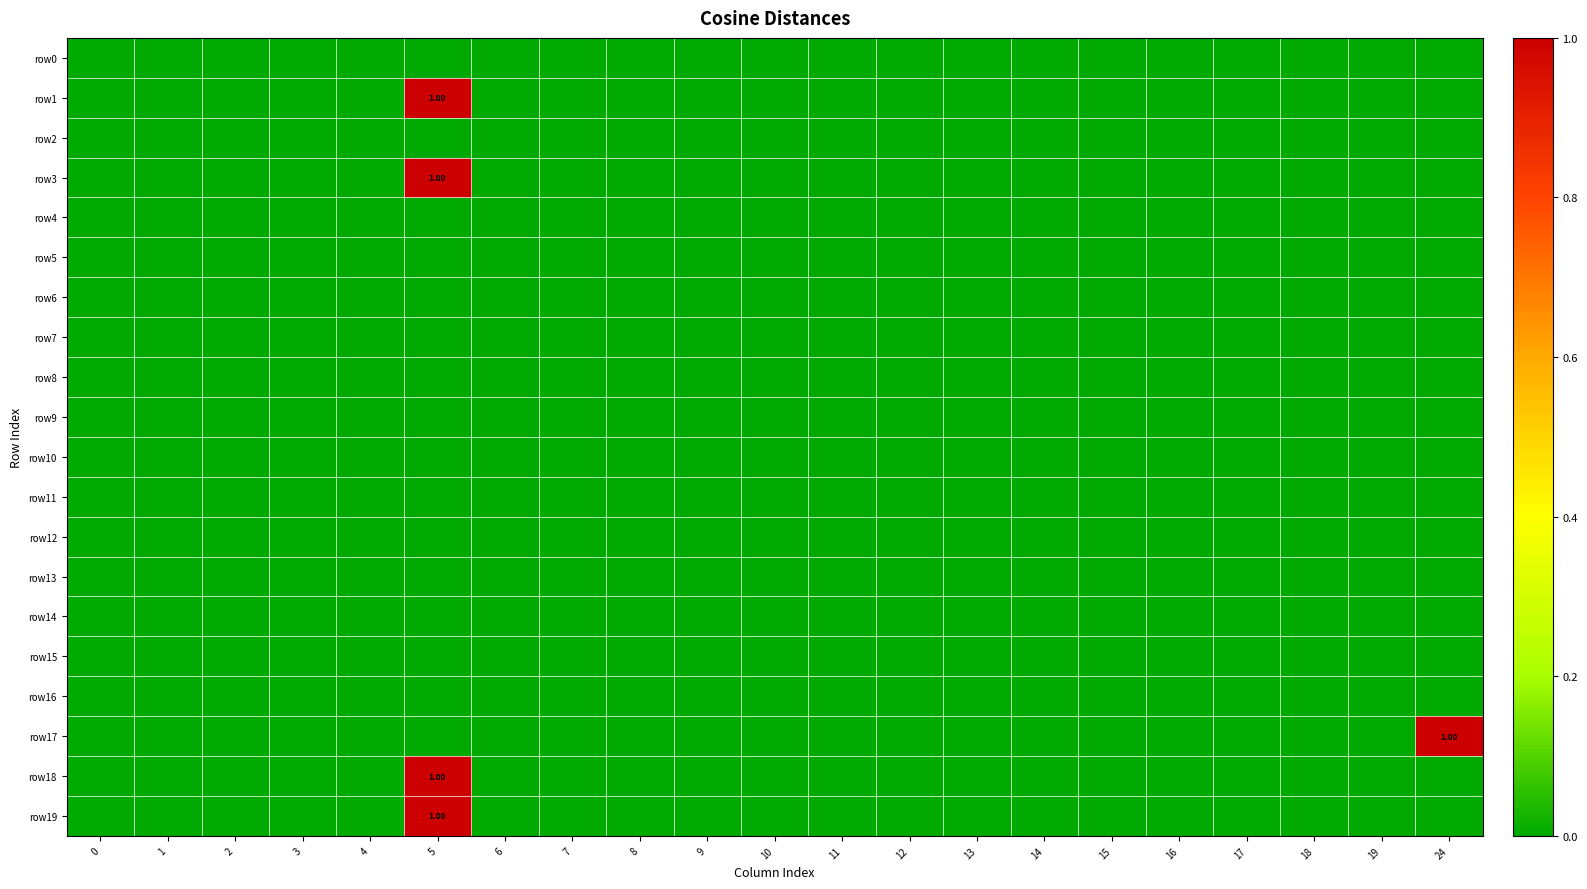

At how many categories does at least one series exceed 0?

2